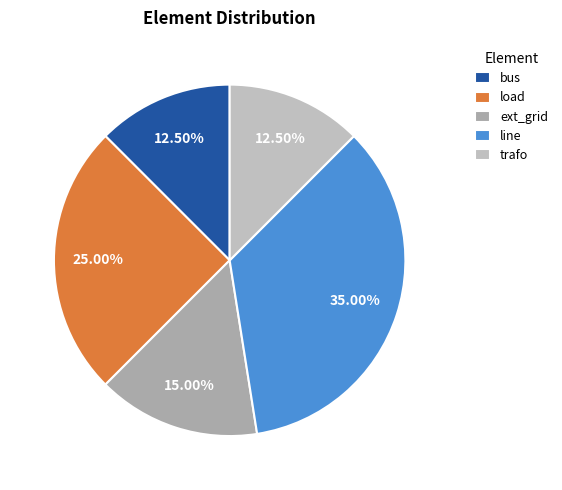

Count the number of slices in the pie.

5